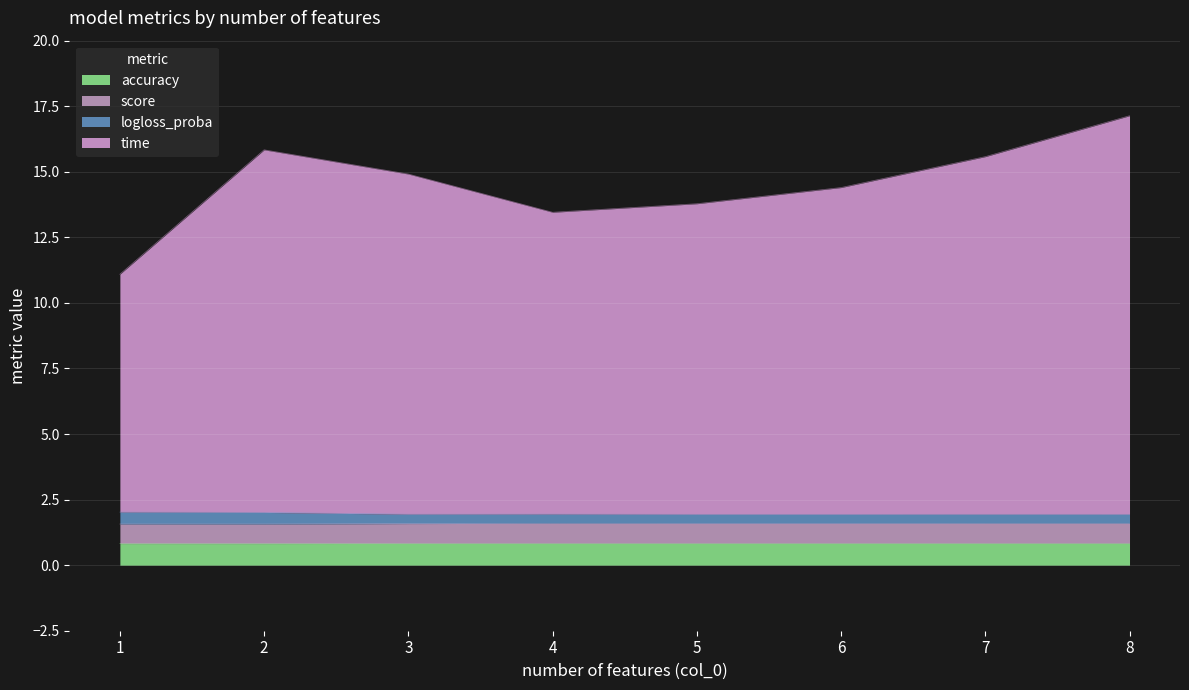

What is the highest value of the accuracy series?

0.8